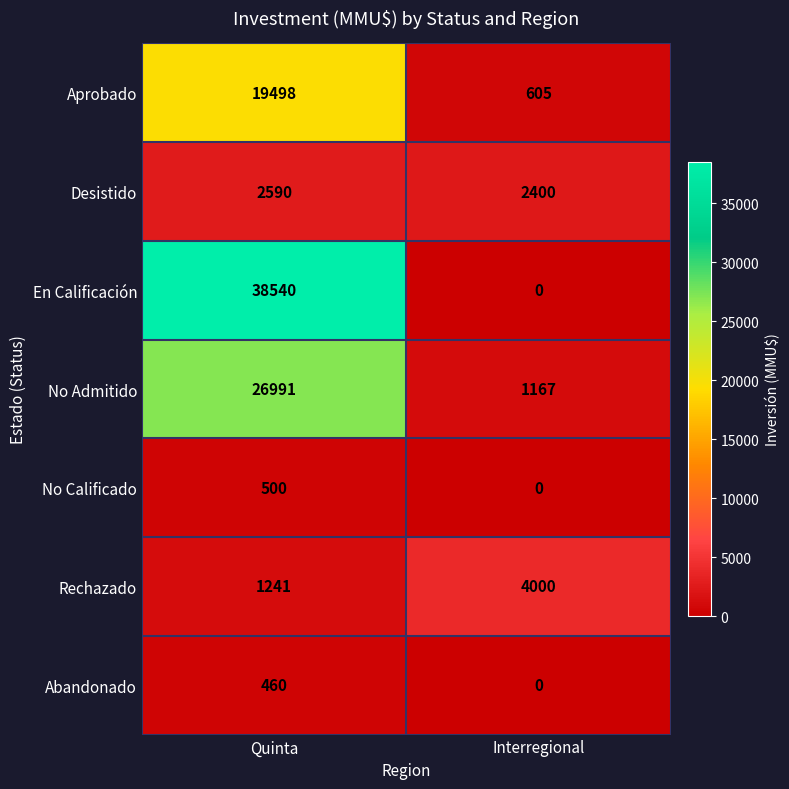

At how many categories does at least one series exceed 4888?

1